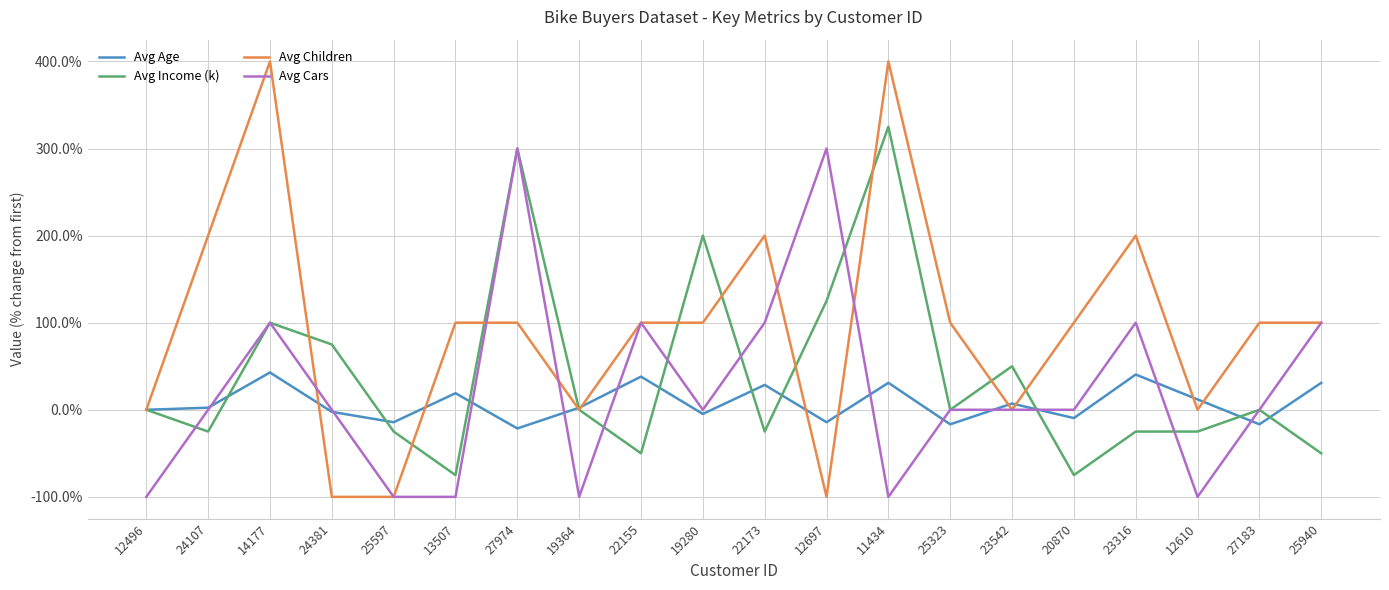

Between 25597 and 12610, which series saw the biggest shift?

Avg Children